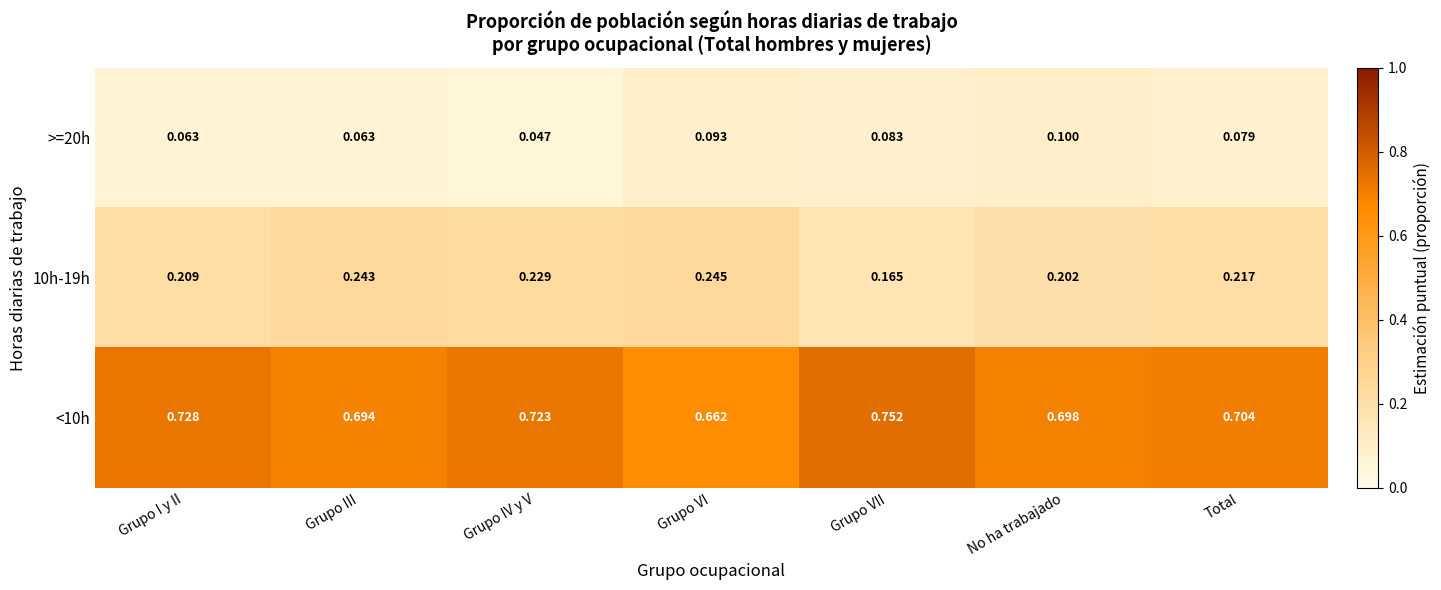

At which label is <10h closest to 0?

Grupo VI